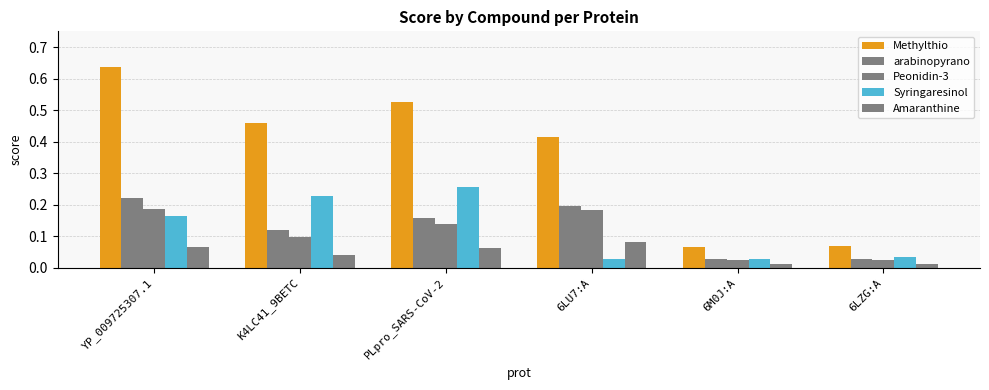

How many groups of bars are there?

6